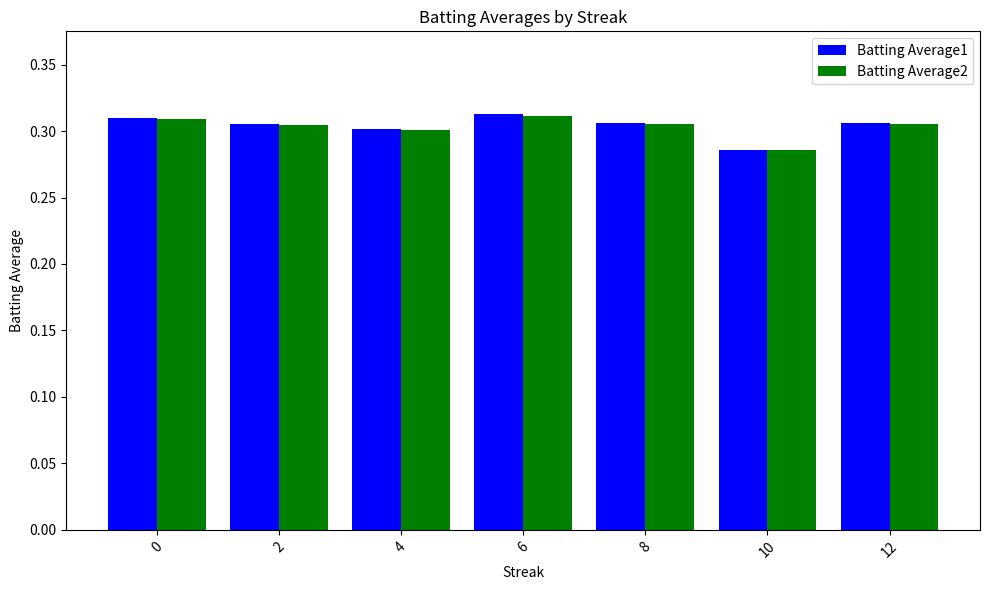

Which category has the lowest value in the Batting Average2 series?

10